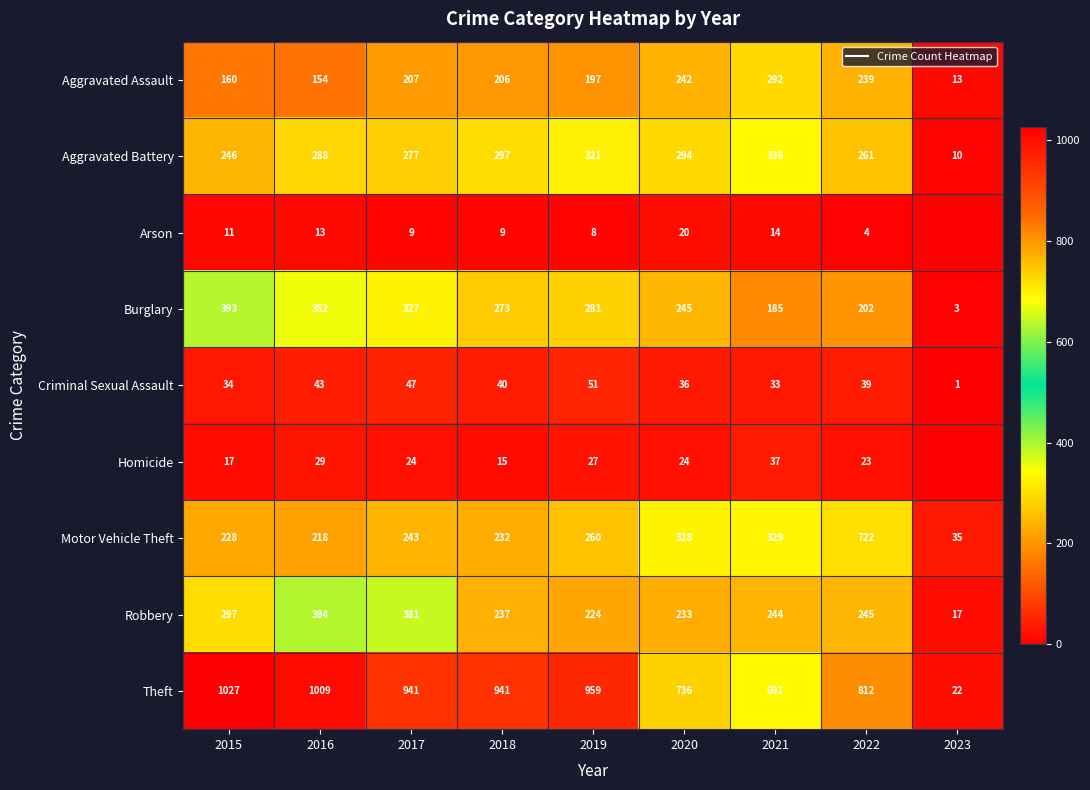

List the series in order of their peak value, lowest first.

Arson, Homicide, Criminal Sexual Assault, Aggravated Assault, Aggravated Battery, Burglary, Robbery, Motor Vehicle Theft, Theft